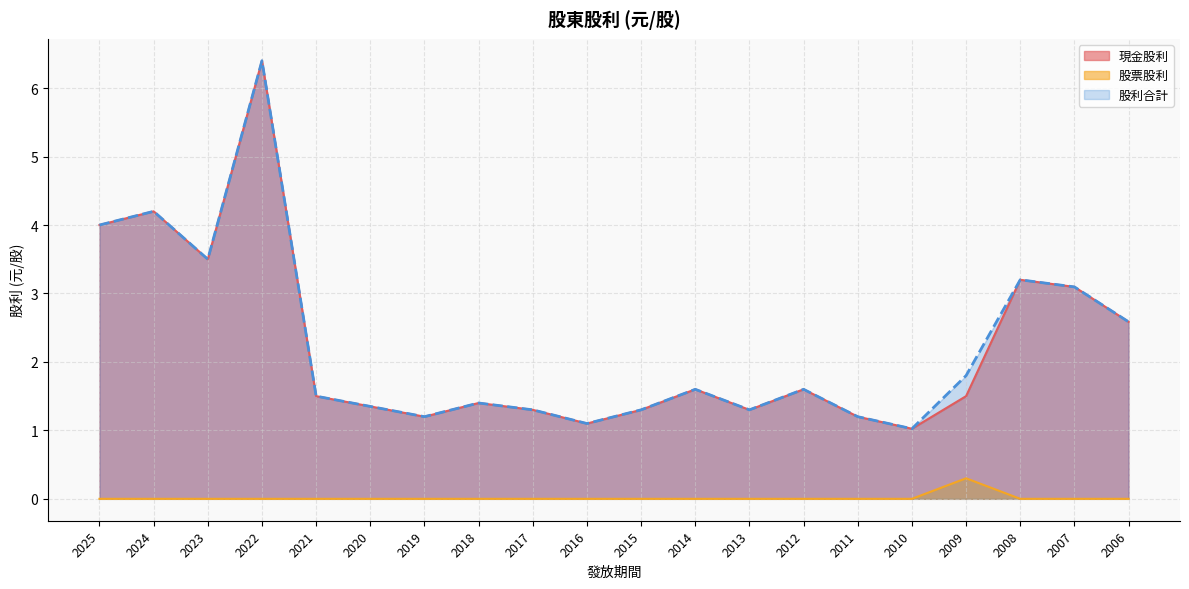

The 股票股利 series shows -0.1 at 2012. True or false?

False